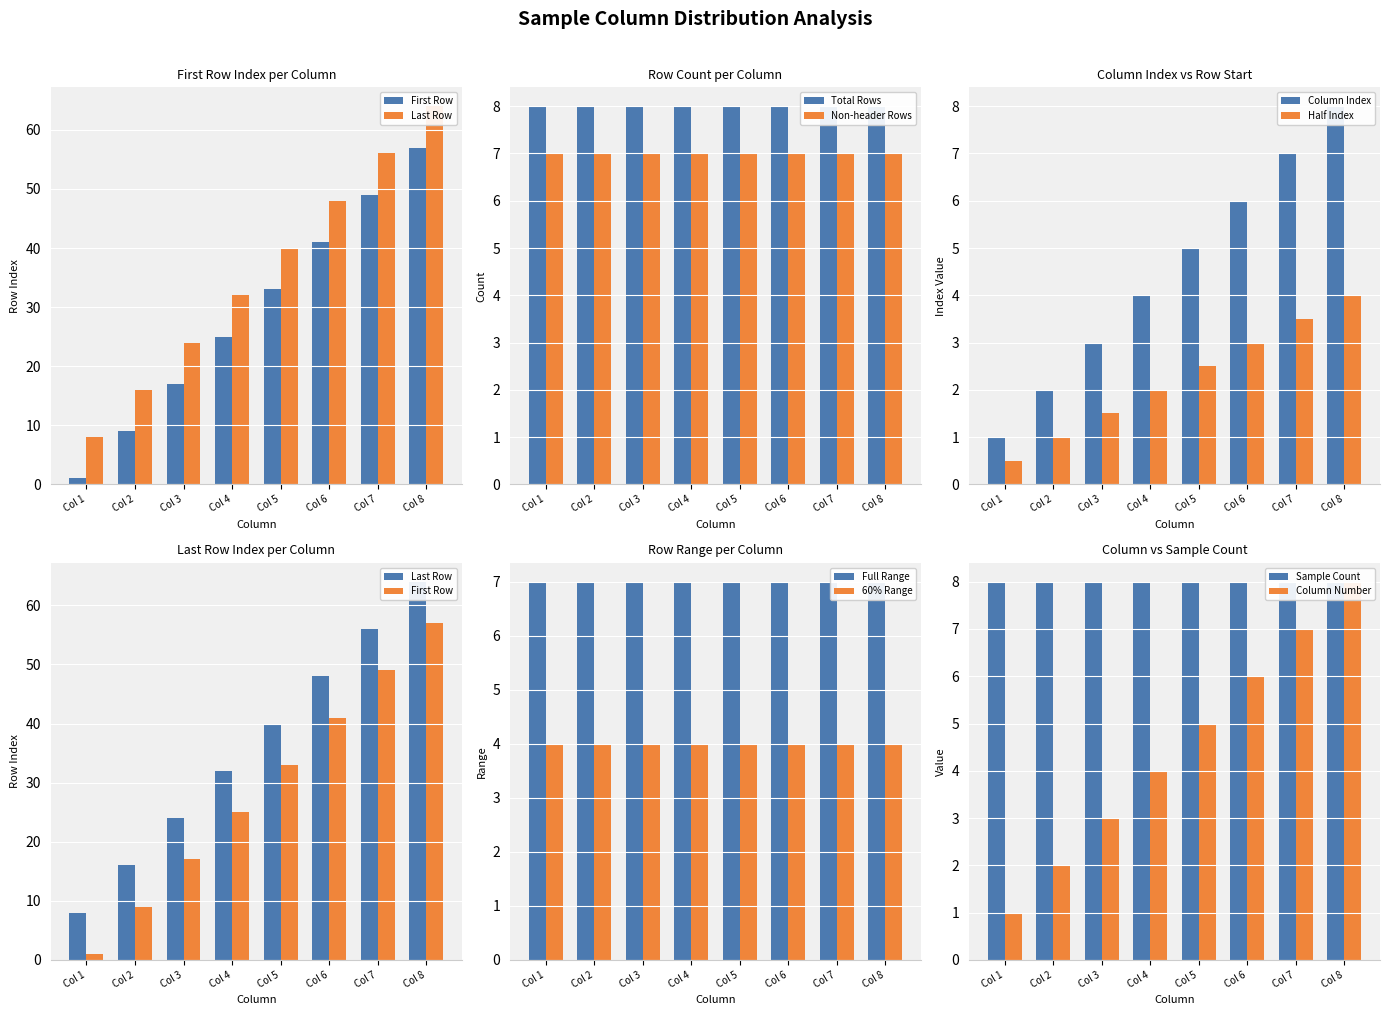

What is the approximate value at Col 8?

57